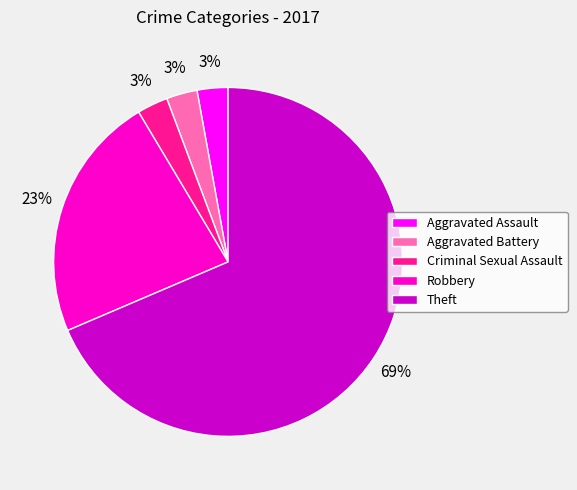

Is it true that Aggravated Assault is 3% of the pie?

True